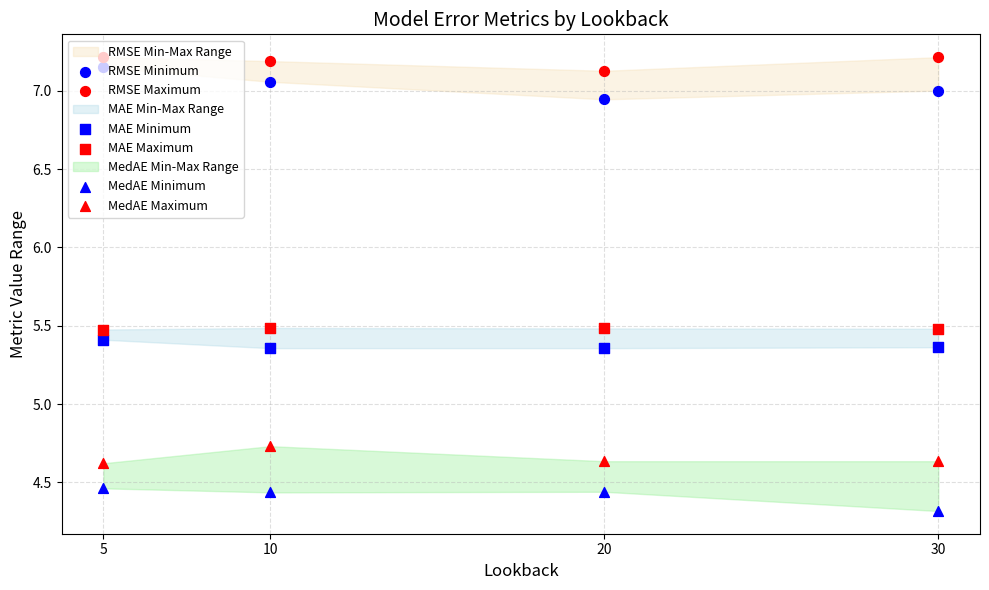

Which series has the largest Y range (max minus min)?

RMSE Minimum